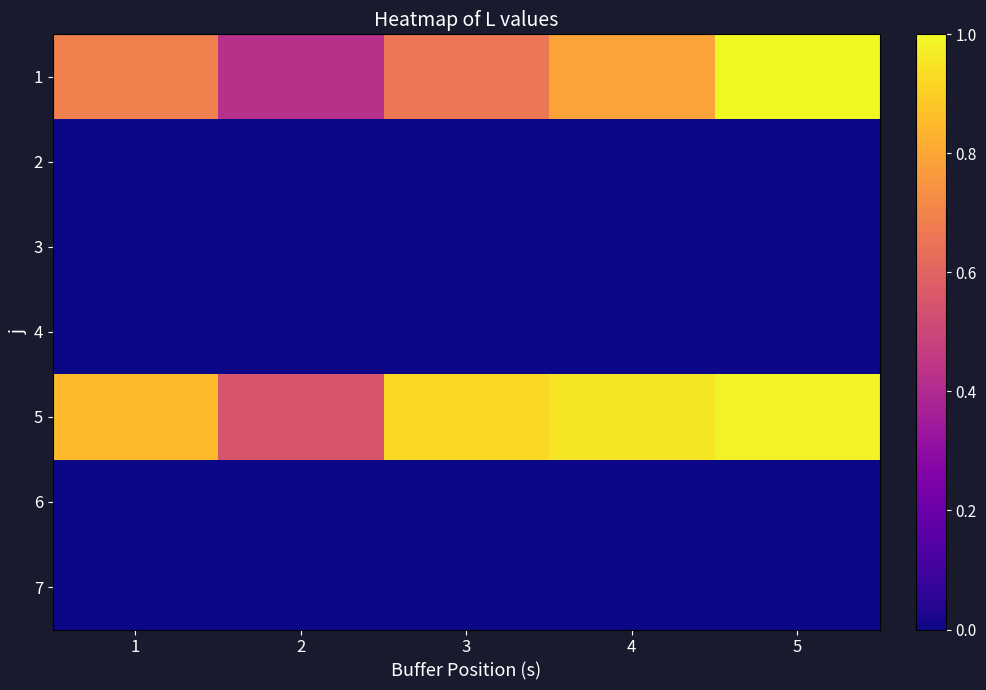

Which category has the lowest value across all series?

1